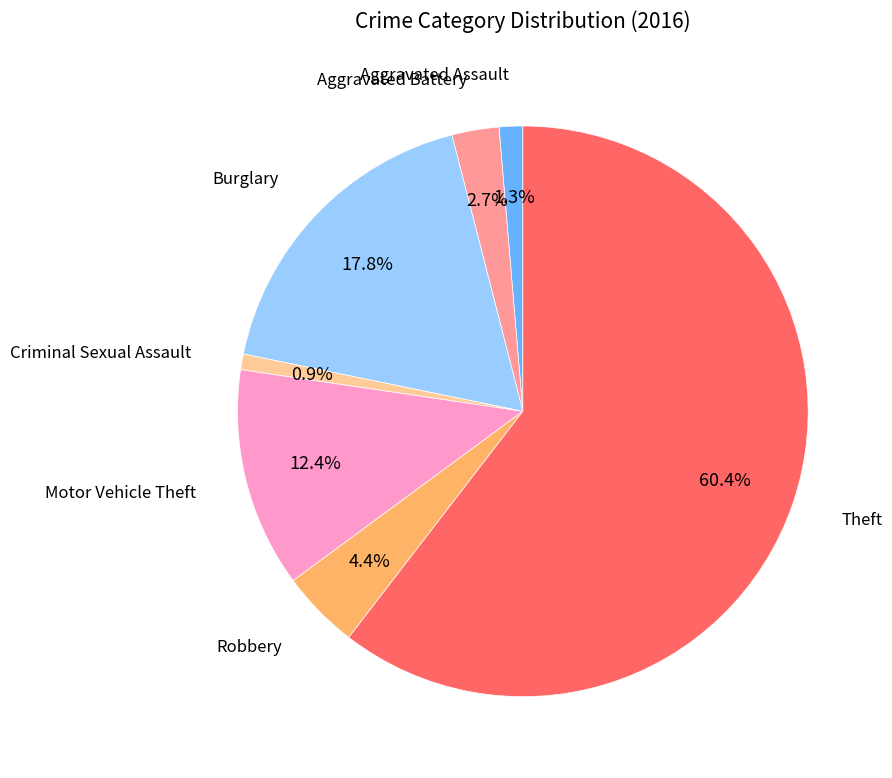

Is there any slice that represents more than half of the pie?

Yes